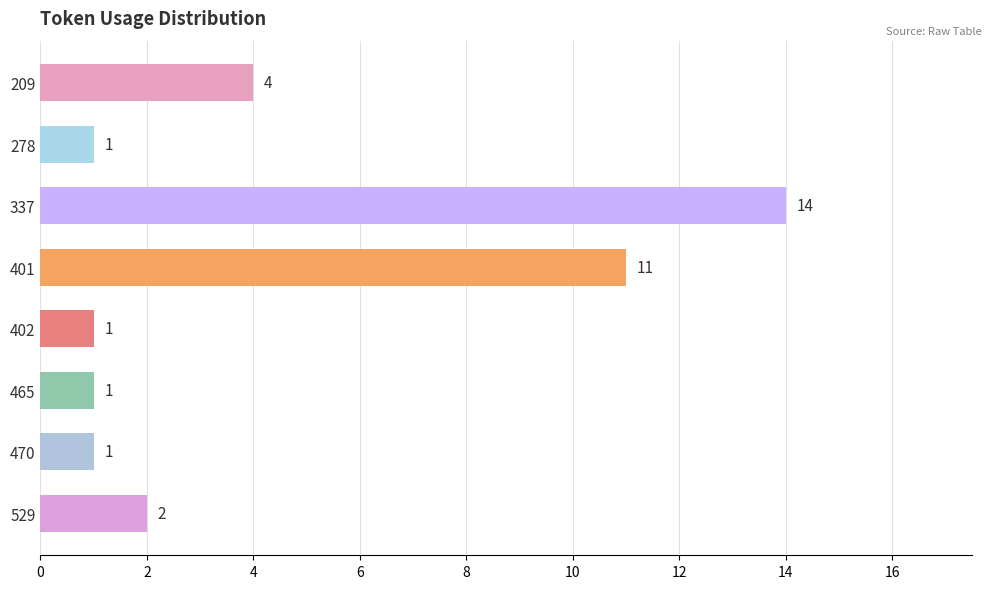

At which category does the chart reach its peak across all series?

337